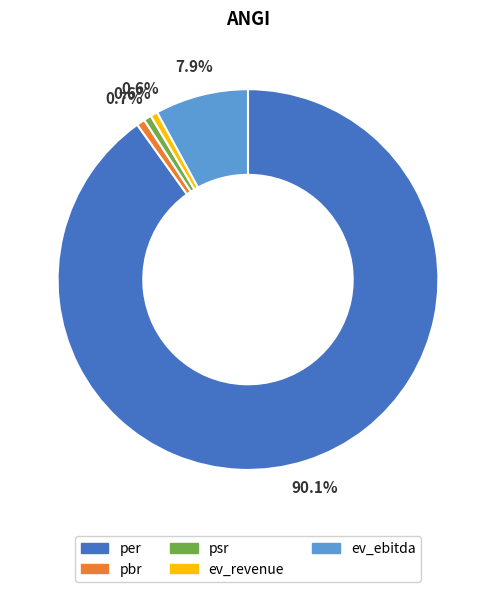

What percentage is the ev_ebitda slice, to the nearest percent?

8%